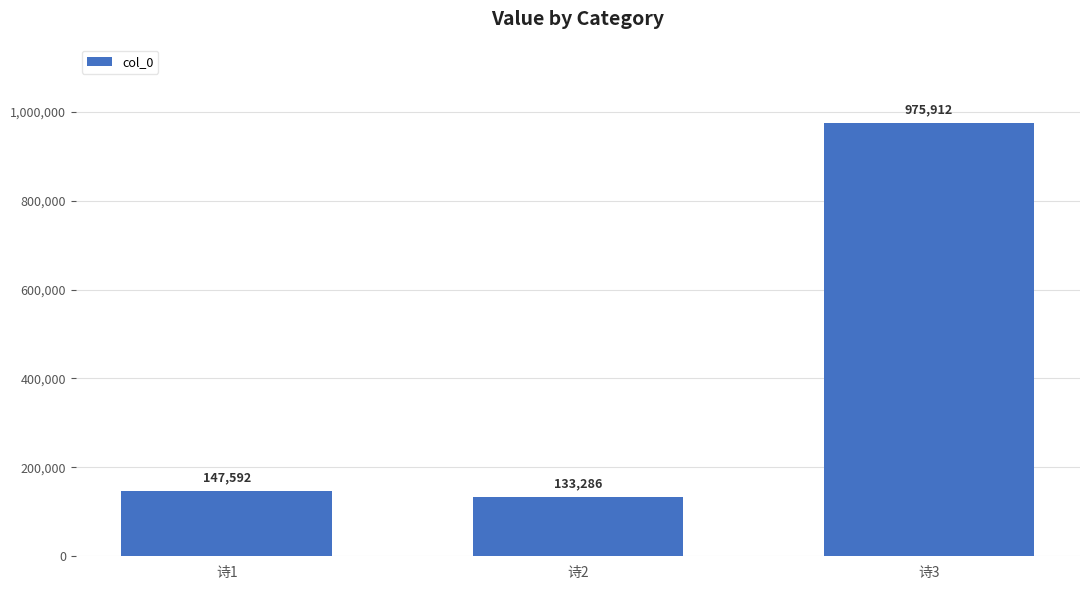

What is the approximate value at 诗3, to the nearest 10?

975910